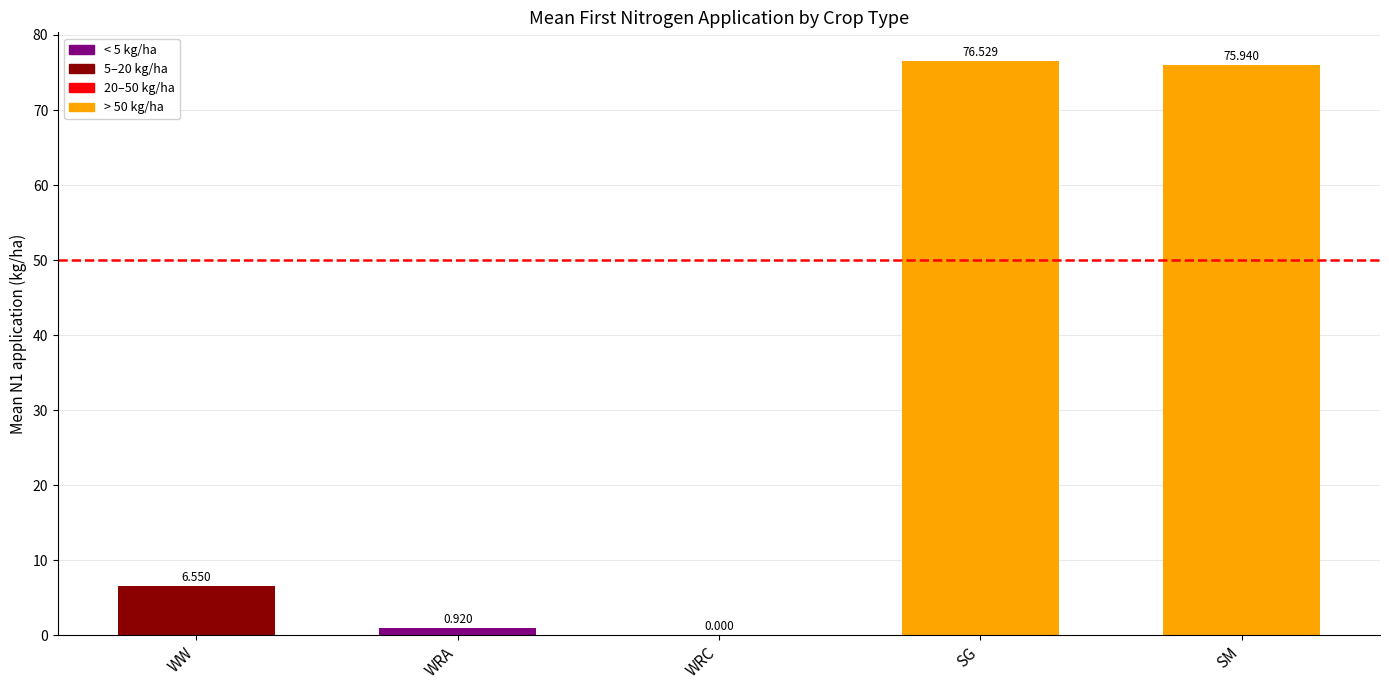

What is the sum of all values?

159.9